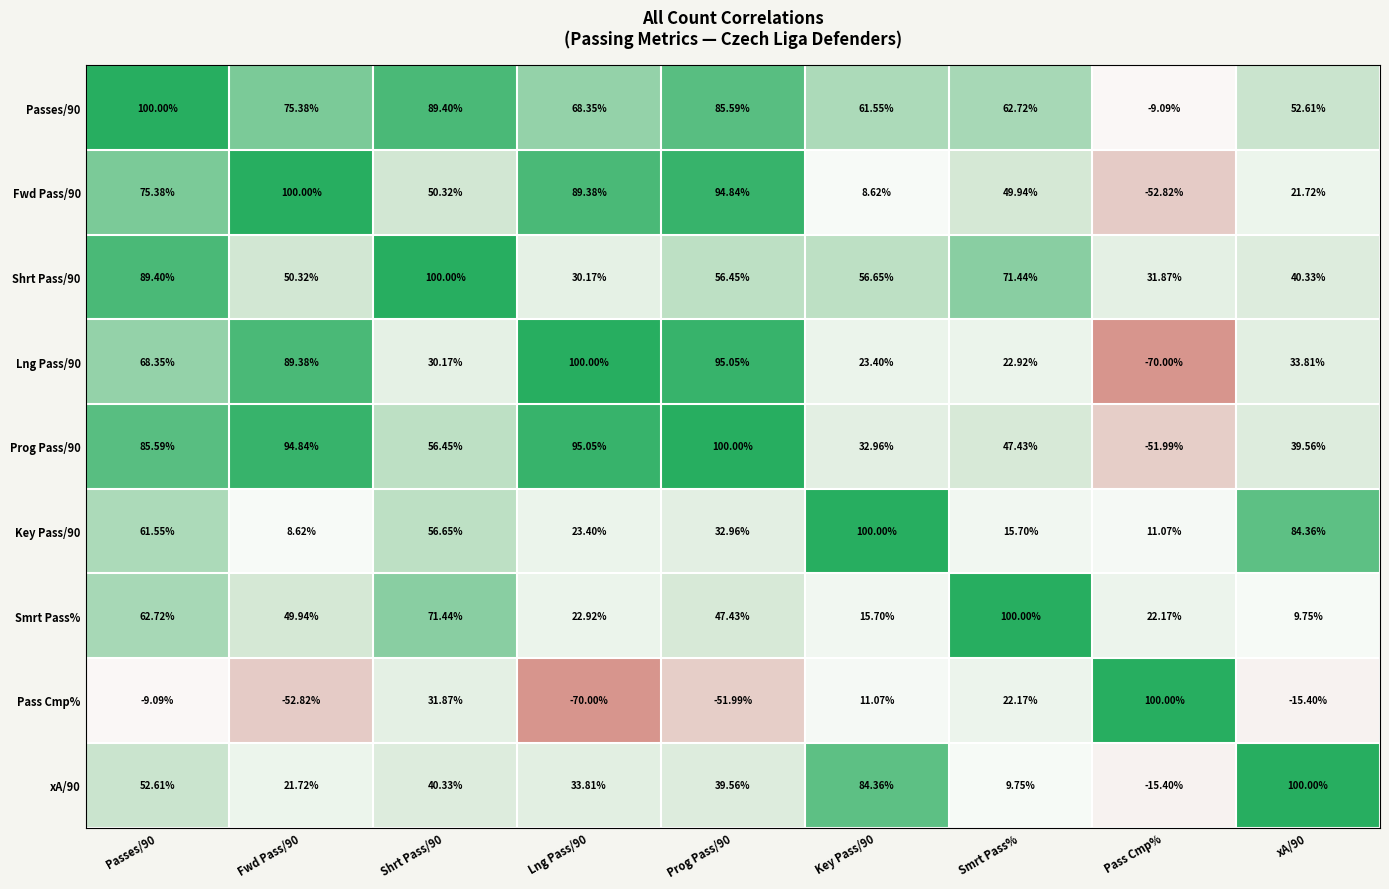

Where is Shrt Pass/90 nearest to the value 65?

Smrt Pass%